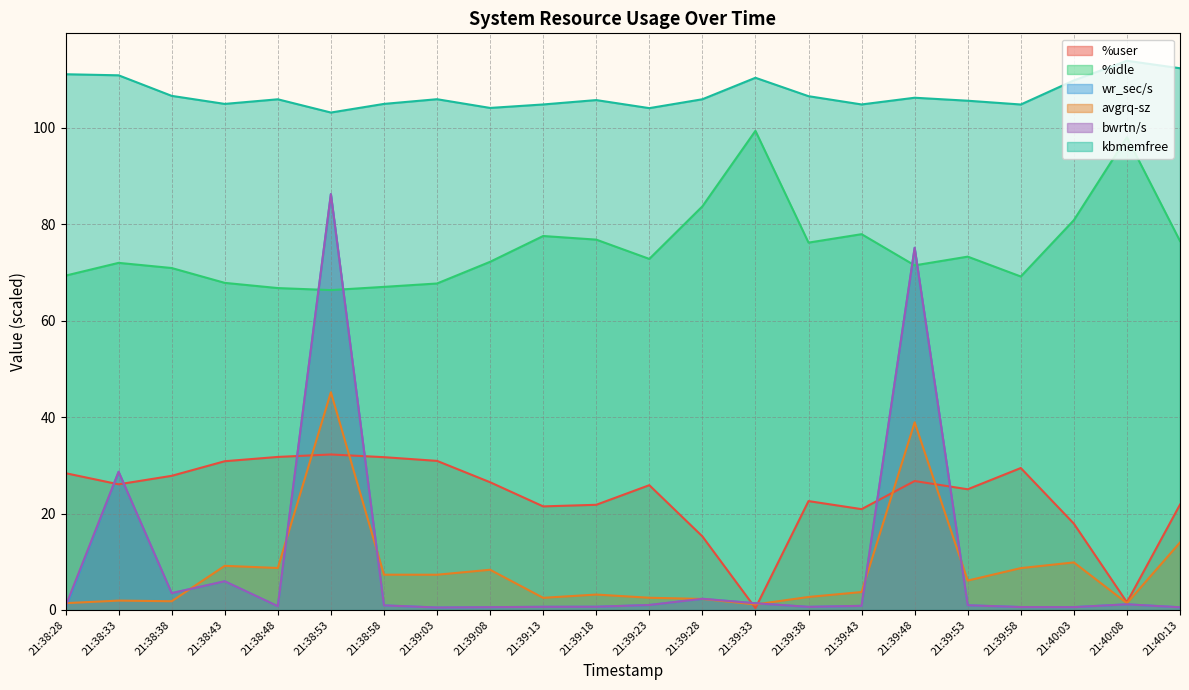

The value of kbmemfree at 21:38:53 is 161.2. True or false?

False